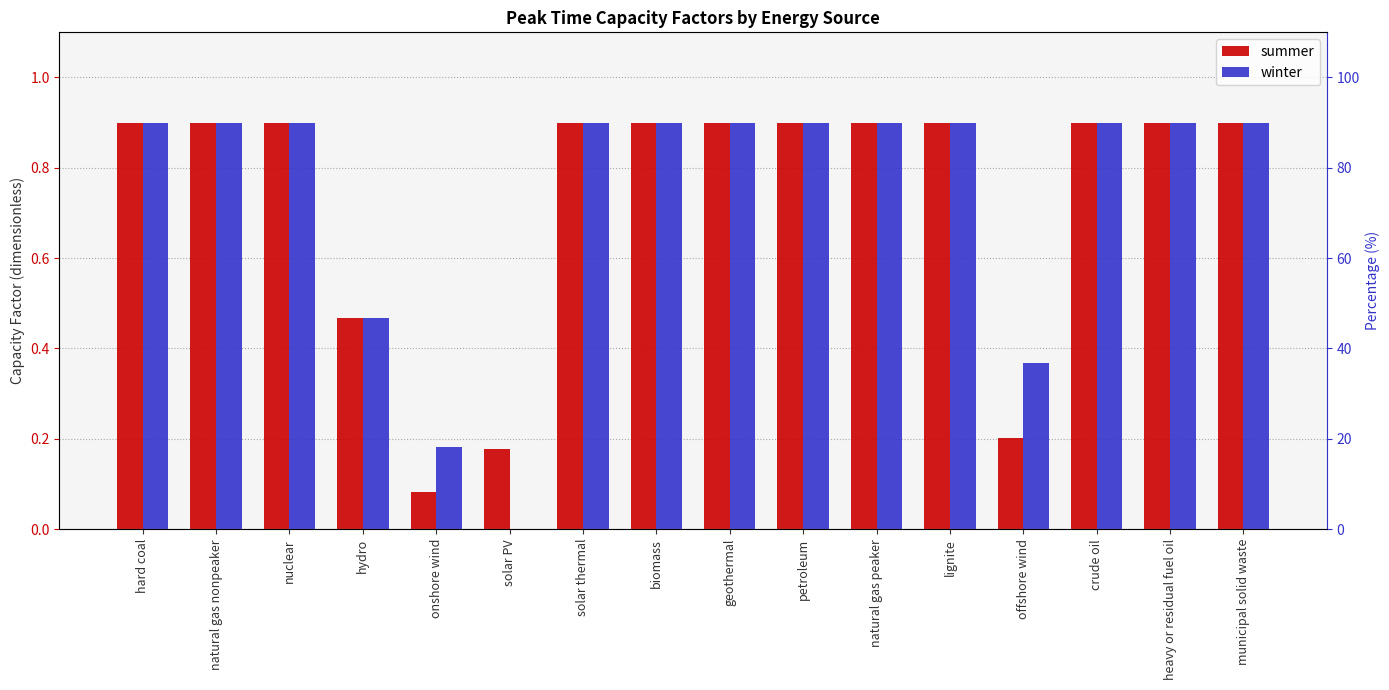

What is the value of the summer bar at the 1st from the left?

0.9